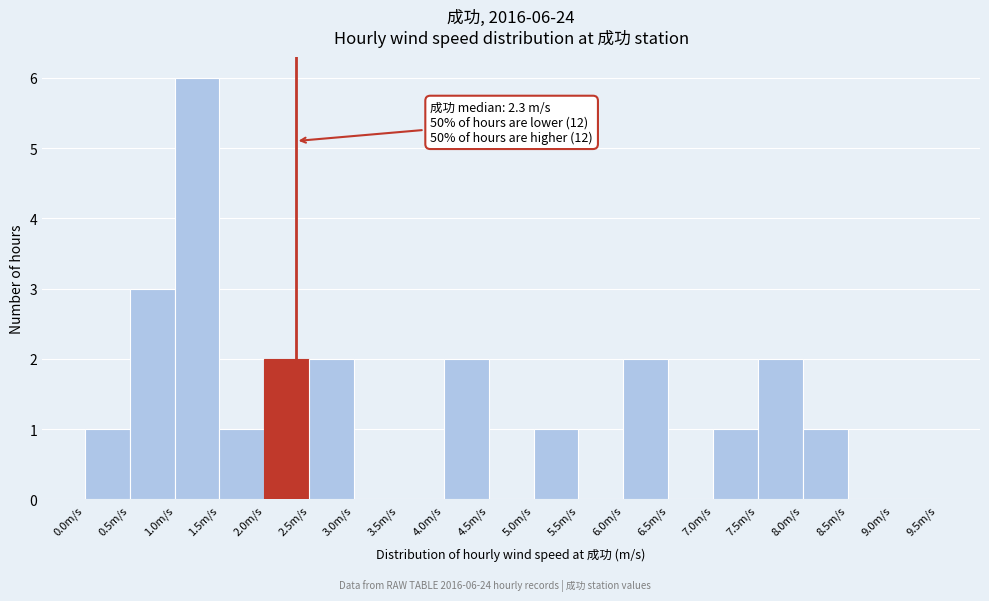

Over which range of the x-axis is the bar tallest?

1.0 to 1.5